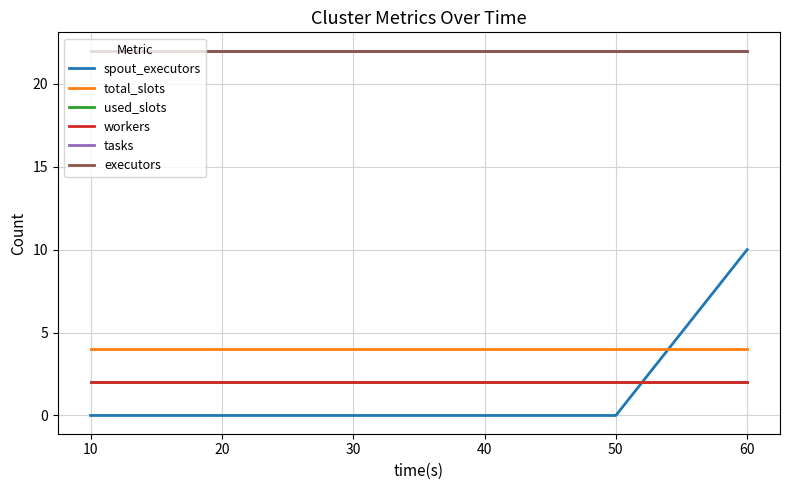

Does the chart have visible grid lines?

Yes